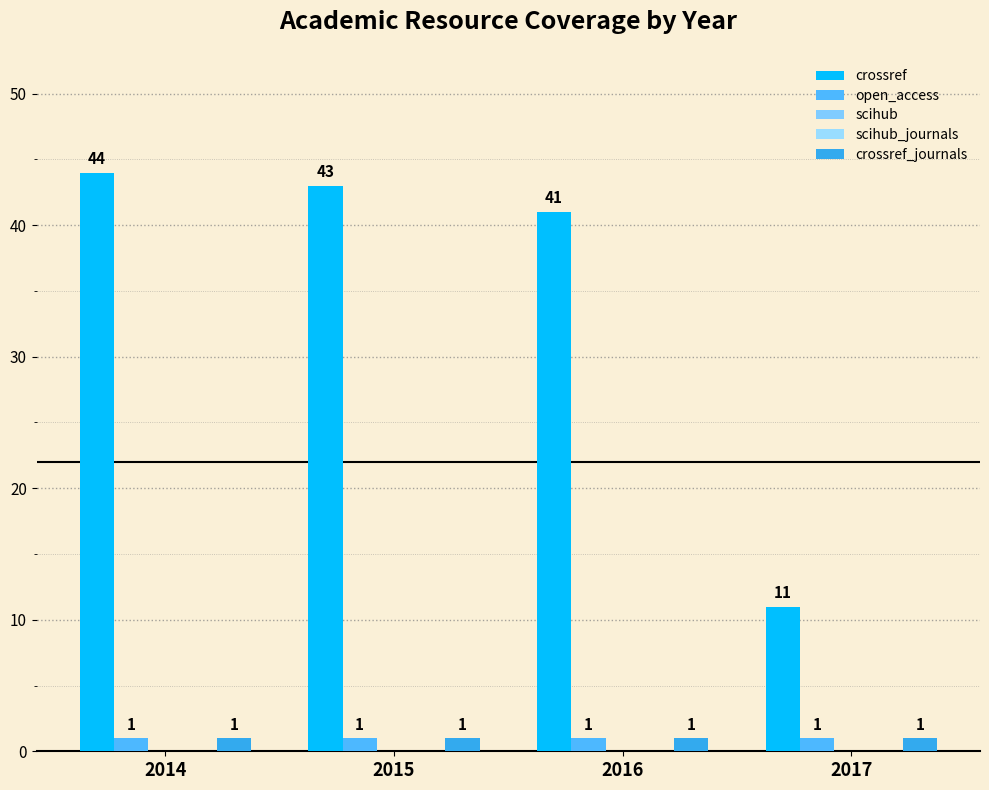

Reading left to right, what are all the values shown in this chart?

crossref: 2014=44	2015=43	2016=41	2017=11
open_access: 2014=1	2015=1	2016=1	2017=1
scihub: 2014=0	2015=0	2016=0	2017=0
scihub_journals: 2014=0	2015=0	2016=0	2017=0
crossref_journals: 2014=1	2015=1	2016=1	2017=1